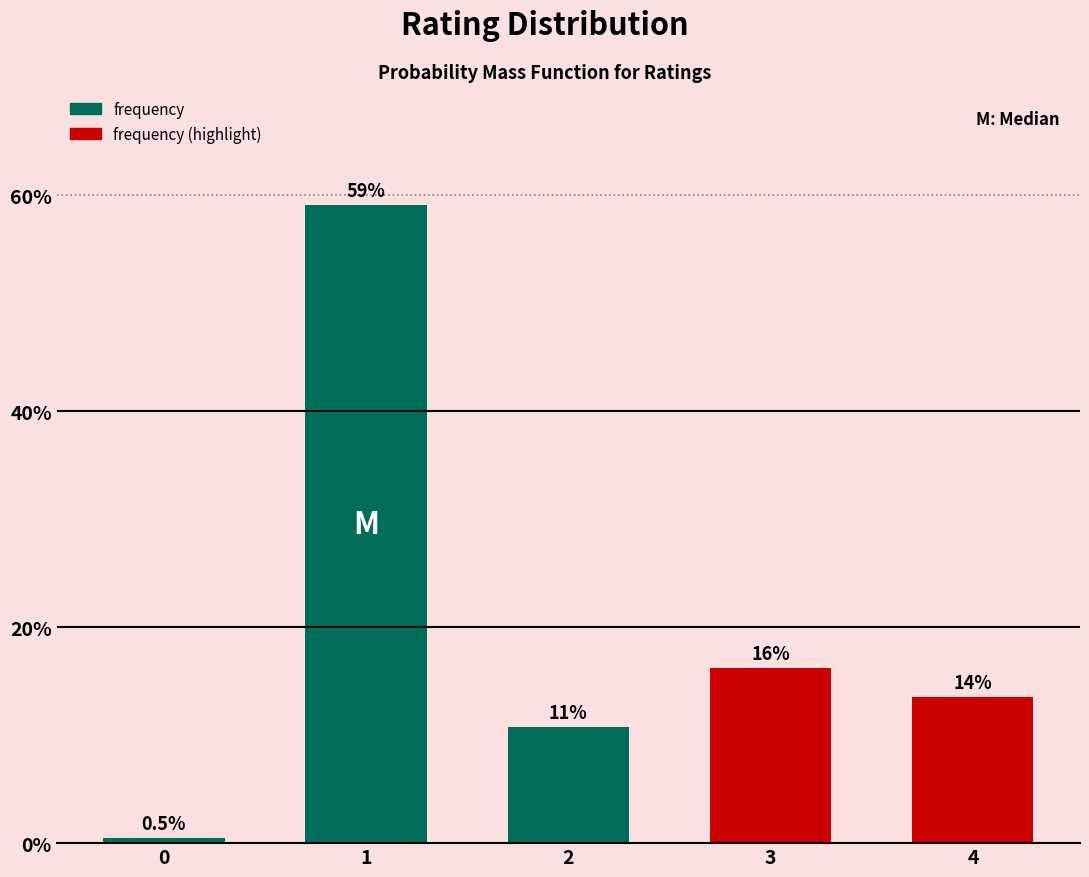

Does the chart contain any negative values?

No